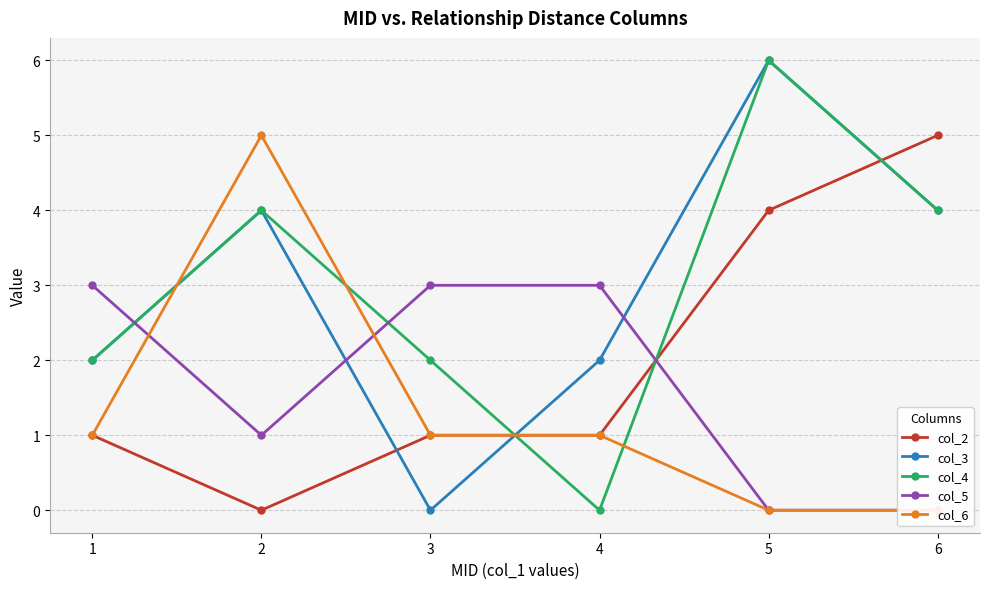

Which series has the largest range (max minus min)?

col_3